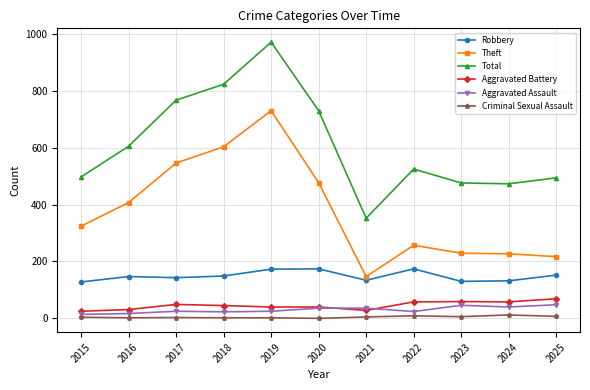

True or false: Total and Criminal Sexual Assault intersect in this chart.

False